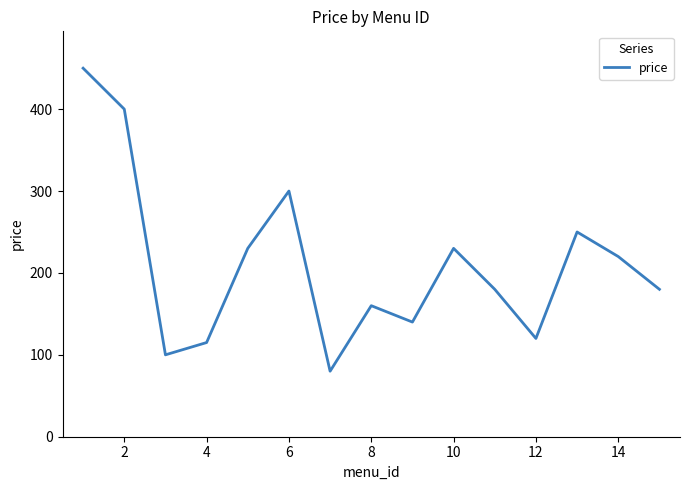

How many categories are shown in the chart?

15